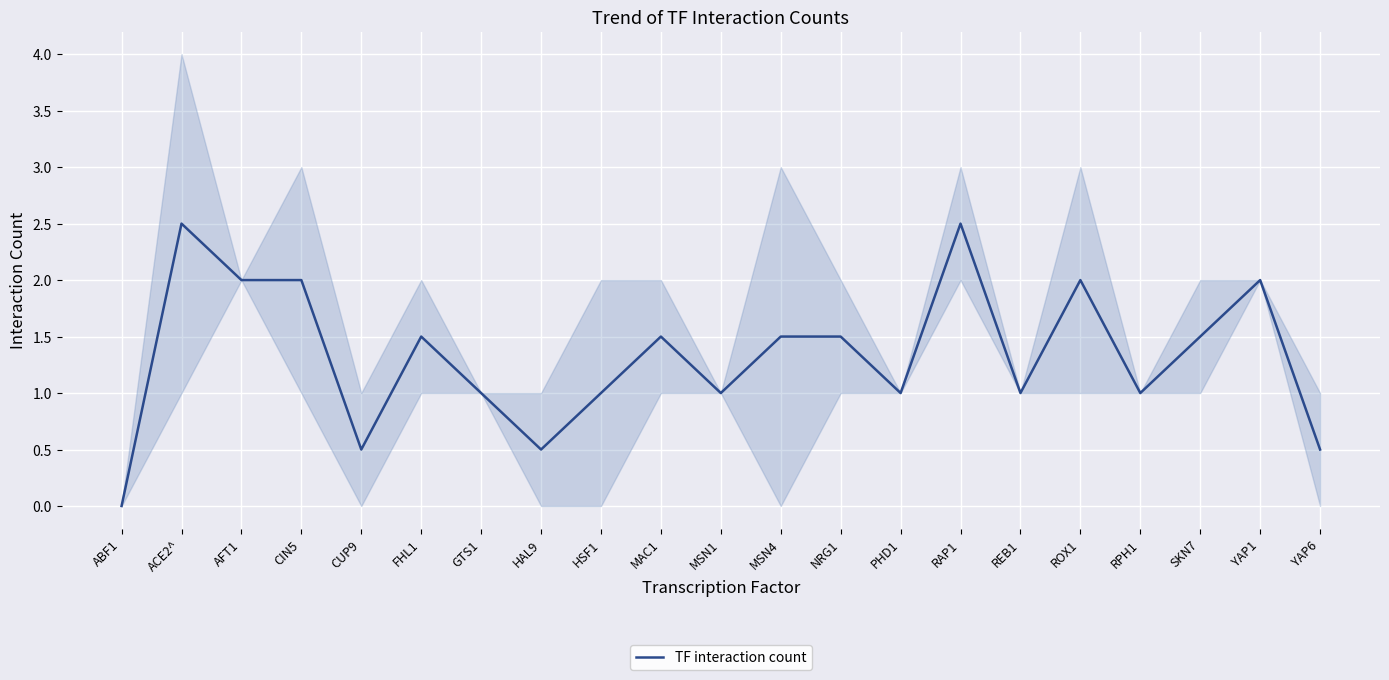

List the labels in order of value, largest first.

ACE2^, RAP1, AFT1, CIN5, ROX1, YAP1, FHL1, MAC1, MSN4, NRG1, SKN7, GTS1, HSF1, MSN1, PHD1, REB1, RPH1, CUP9, HAL9, YAP6, ABF1